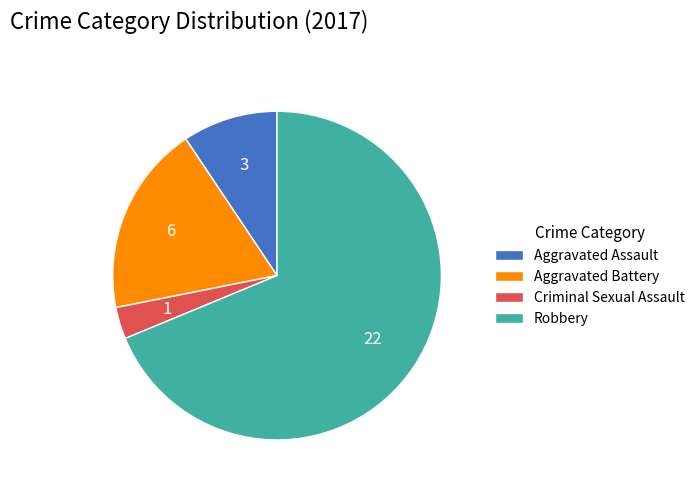

Is the sum of Criminal Sexual Assault and Aggravated Battery greater than half?

No